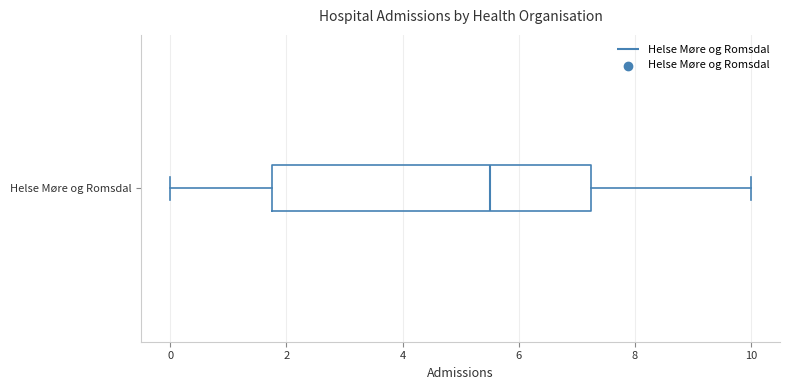

Read this box plot against the x-axis: the position of the median line, the range covered by the box, and the ends of both whiskers. The values are not printed on the chart, so give them approximately, as read against the axis.

median 5.6, box 1.8 to 7.2, whiskers 0.0 to 10.0